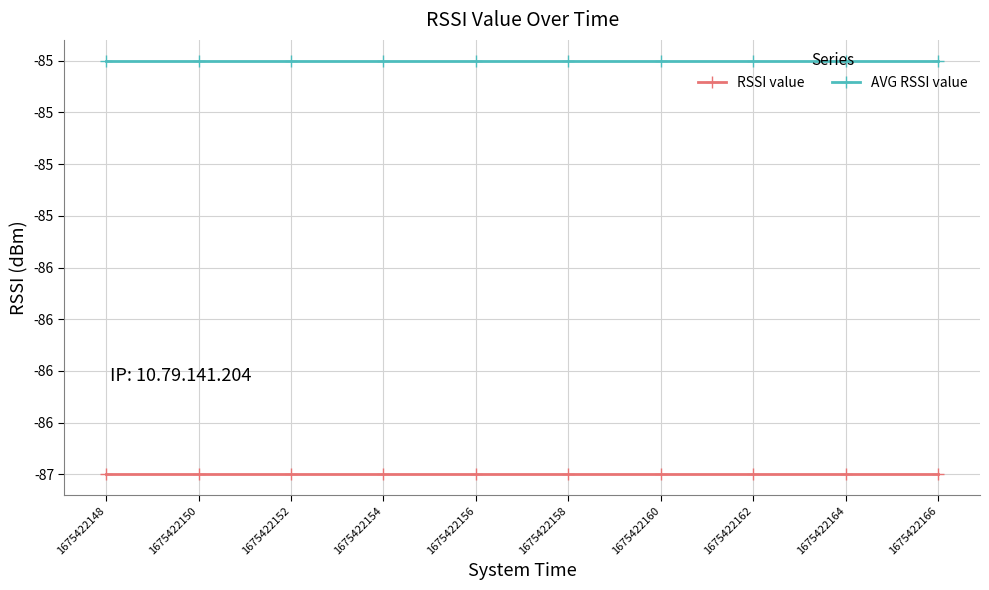

Rank the series at 1675422162 from highest to lowest value.

AVG RSSI value, RSSI value